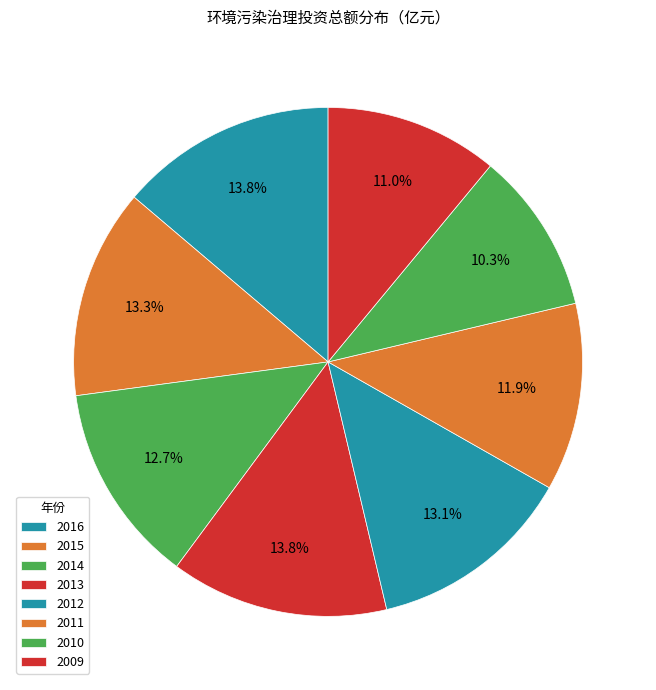

What percentage is the 2010 slice, to the nearest percent?

10%